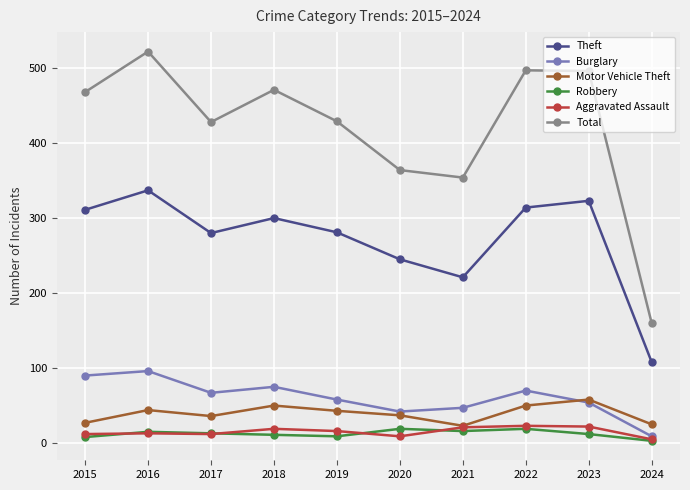

At which label does Total reach its minimum?

2024